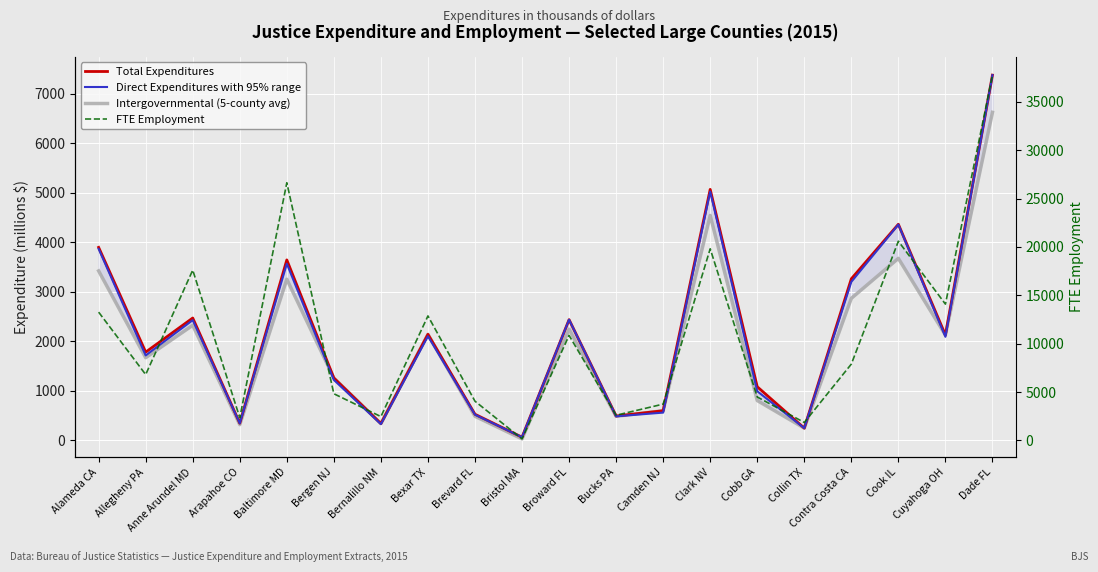

Rank the series by their maximum value, from highest to lowest.

FTE Employment, Total Expenditures (12-county avg style), Direct Expenditures, Intergovernmental Expenditures (5-county avg)